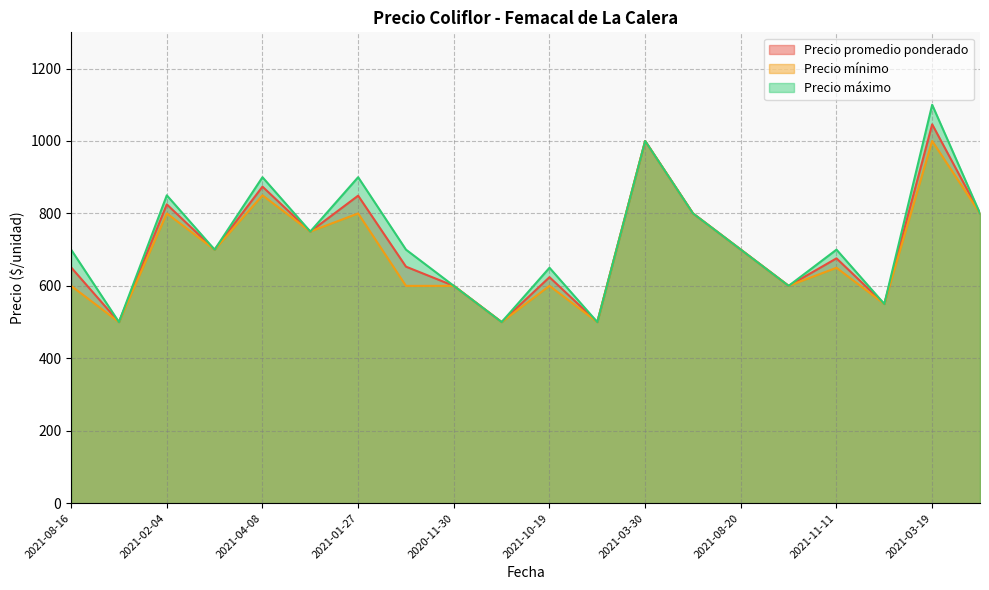

What is the total value across all series at 2021-01-27?

2549